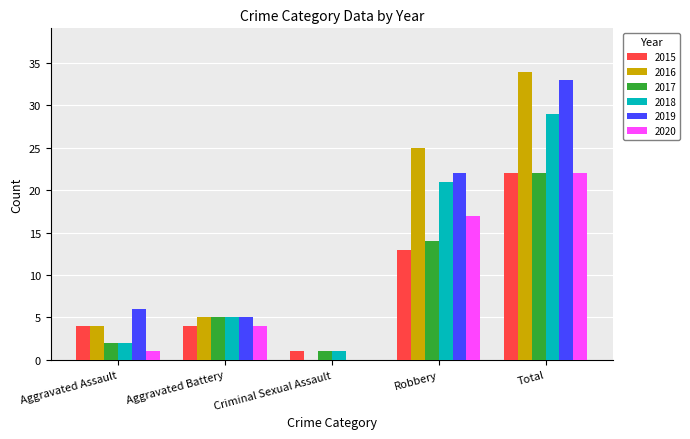

Between Robbery and Total, which series saw the biggest shift?

2019